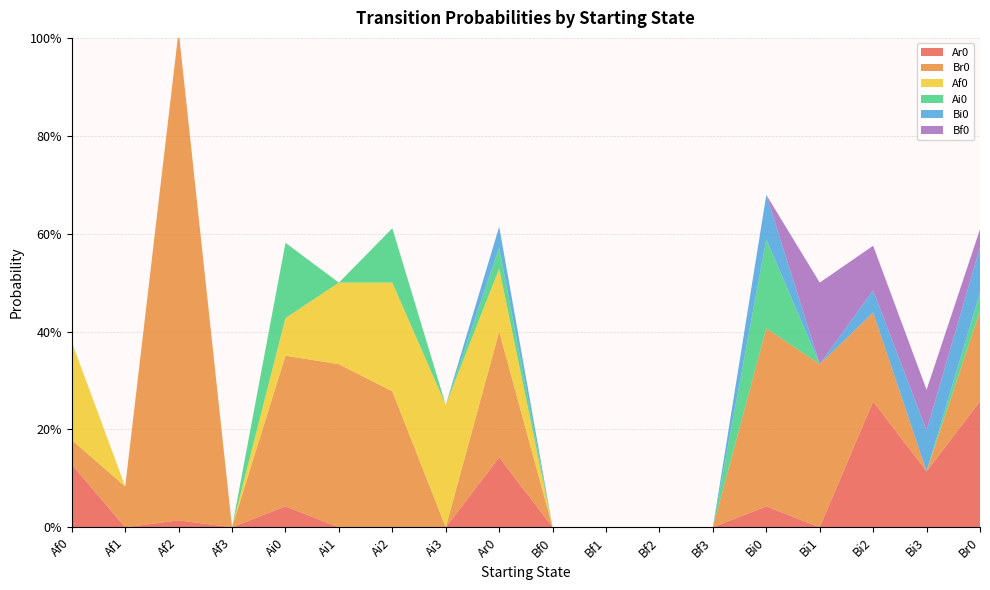

Reading left to right, list all the values displayed in this chart.

Ar0: Af0=0.1	Af1=0.0	Af2=0.0	Af3=0.0	Ai0=0.0	Ai1=0.0	Ai2=0.0	Ai3=0.0	Ar0=0.1	Bf0=0.0	Bf1=0.0	Bf2=0.0	Bf3=0.0	Bi0=0.0	Bi1=0.0	Bi2=0.3	Bi3=0.1	Br0=0.3
Br0: Af0=0.1	Af1=0.1	Af2=1.0	Af3=0.0	Ai0=0.3	Ai1=0.3	Ai2=0.3	Ai3=0.0	Ar0=0.3	Bf0=0.0	Bf1=0.0	Bf2=0.0	Bf3=0.0	Bi0=0.4	Bi1=0.3	Bi2=0.2	Bi3=0.0	Br0=0.2
Af0: Af0=0.2	Af1=0.0	Af2=0.0	Af3=0.0	Ai0=0.1	Ai1=0.2	Ai2=0.2	Ai3=0.2	Ar0=0.1	Bf0=0.0	Bf1=0.0	Bf2=0.0	Bf3=0.0	Bi0=0.0	Bi1=0.0	Bi2=0.0	Bi3=0.0	Br0=0.0
Ai0: Af0=0.0	Af1=0.0	Af2=0.0	Af3=0.0	Ai0=0.2	Ai1=0.0	Ai2=0.1	Ai3=0.0	Ar0=0.0	Bf0=0.0	Bf1=0.0	Bf2=0.0	Bf3=0.0	Bi0=0.2	Bi1=0.0	Bi2=0.0	Bi3=0.0	Br0=0.0
Bi0: Af0=0.0	Af1=0.0	Af2=0.0	Af3=0.0	Ai0=0.0	Ai1=0.0	Ai2=0.0	Ai3=0.0	Ar0=0.0	Bf0=0.0	Bf1=0.0	Bf2=0.0	Bf3=0.0	Bi0=0.1	Bi1=0.0	Bi2=0.0	Bi3=0.1	Br0=0.1
Bf0: Af0=0.0	Af1=0.0	Af2=0.0	Af3=0.0	Ai0=0.0	Ai1=0.0	Ai2=0.0	Ai3=0.0	Ar0=0.0	Bf0=0.0	Bf1=0.0	Bf2=0.0	Bf3=0.0	Bi0=0.0	Bi1=0.2	Bi2=0.1	Bi3=0.1	Br0=0.0